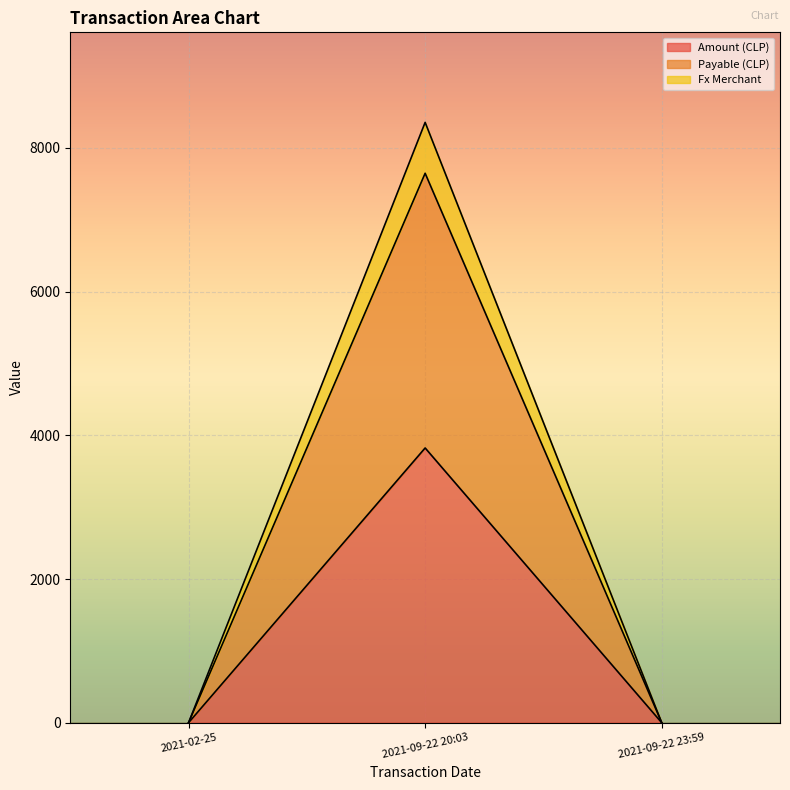

Reading left to right, list all the values displayed in this chart.

Amount (CLP): 0.0	3824.0	0.0
Payable (CLP): 0.0	7648.0	0.0
Fx Merchant: 0.0	8356.3	0.0